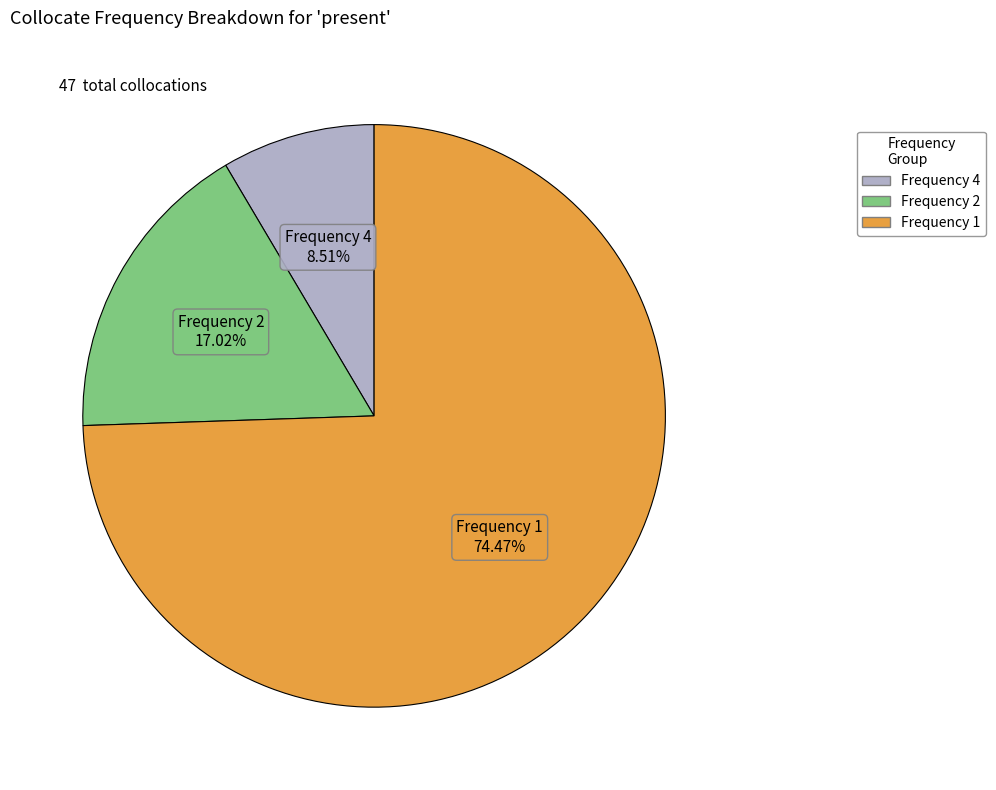

Is there a majority slice in this chart?

Yes